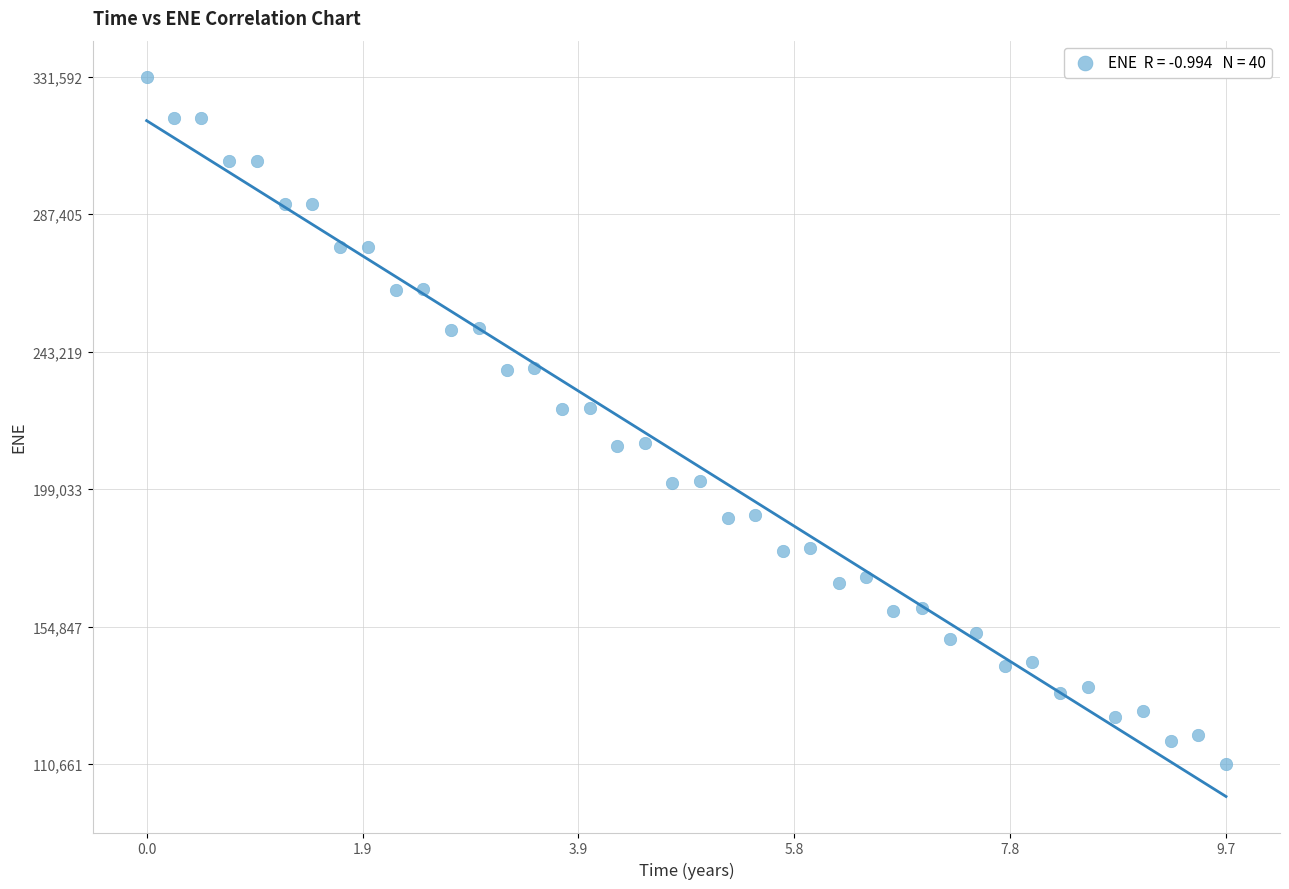

What is the range of Y values (max minus min)?

220931